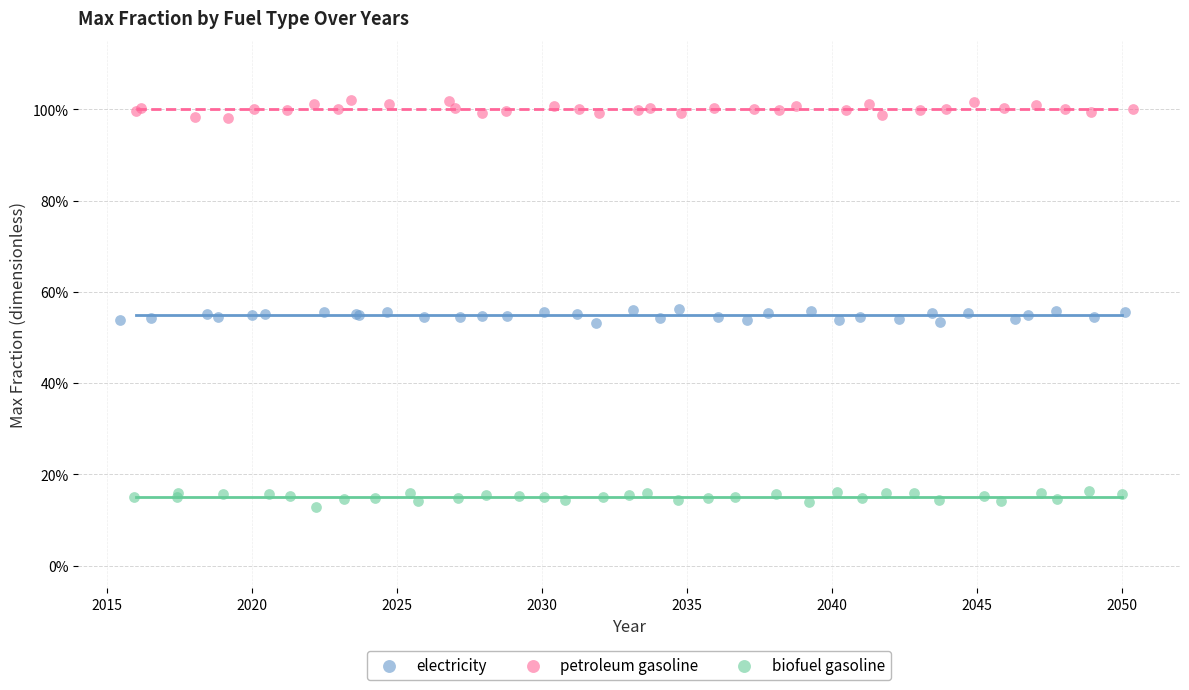

Which series contains the highest Y value?

petroleum gasoline